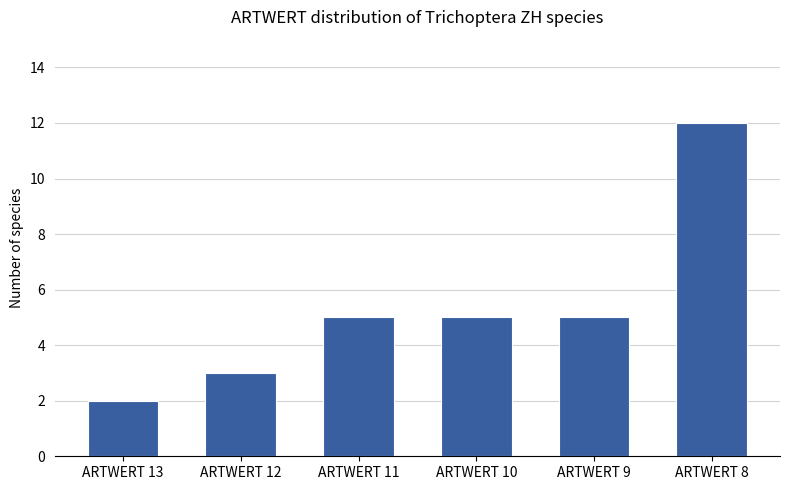

What is the value of the 2nd bar from the left?

3